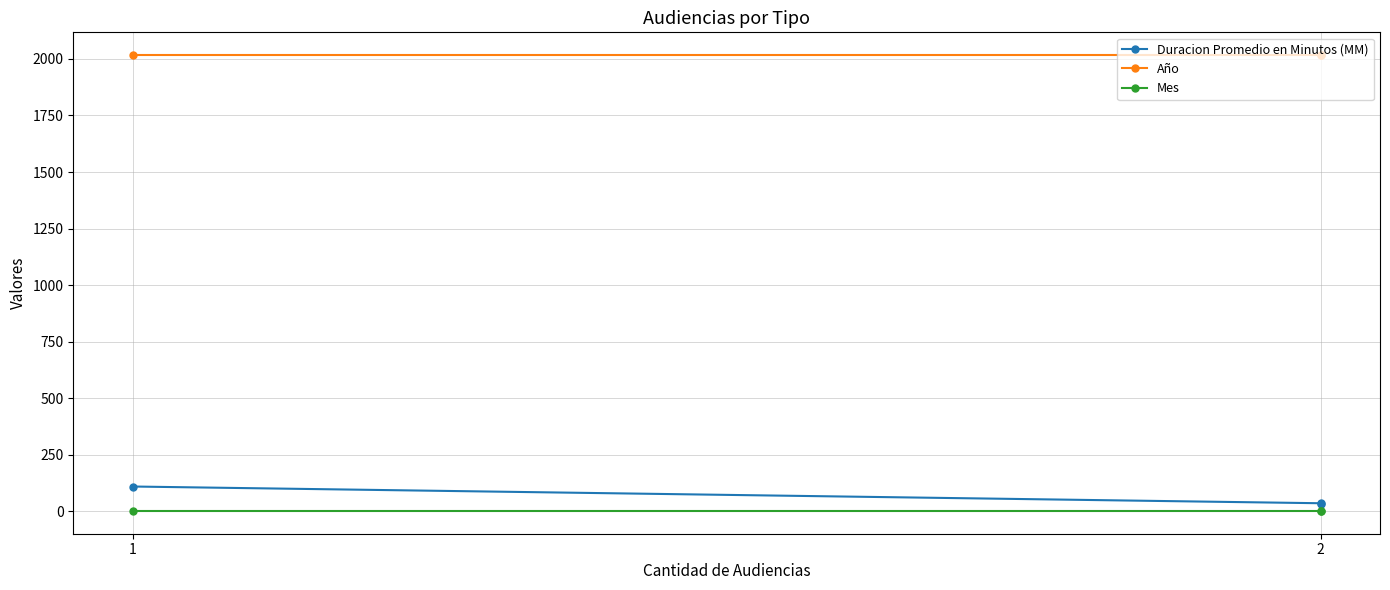

The Duracion Promedio en Minutos (MM) series shows 19 at 2. True or false?

False